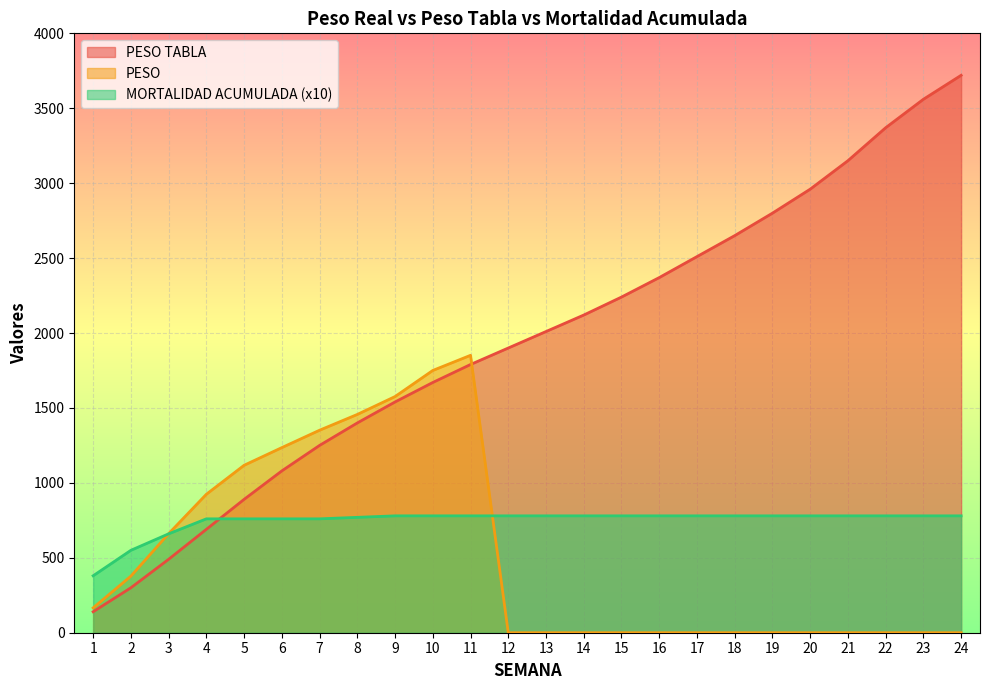

The value of MORTALIDAD ACUMULADA at 6 is 385.4. True or false?

False